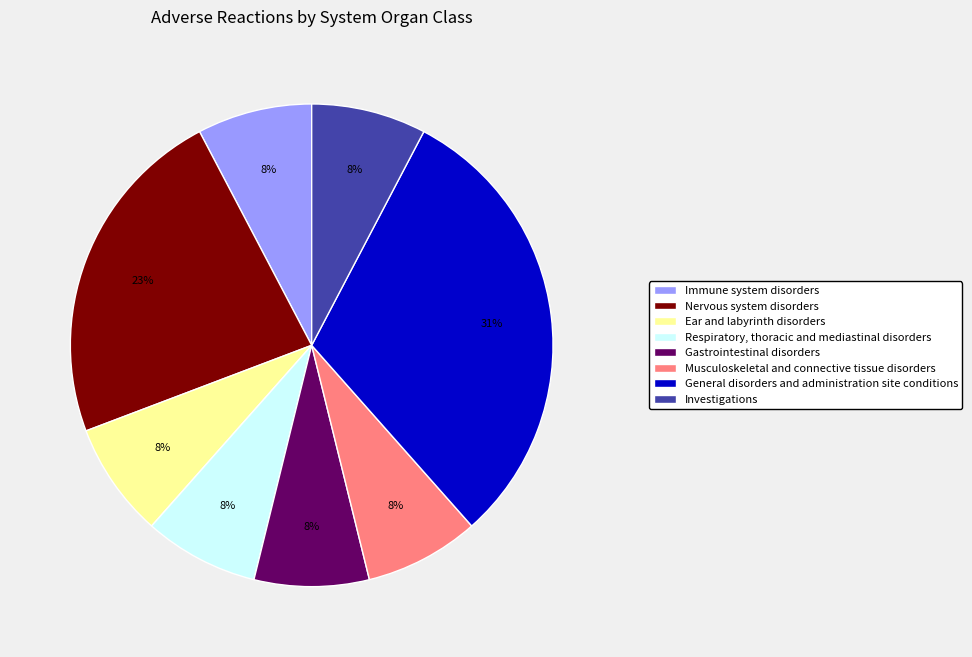

To the nearest percent, what is the average slice percentage?

12%